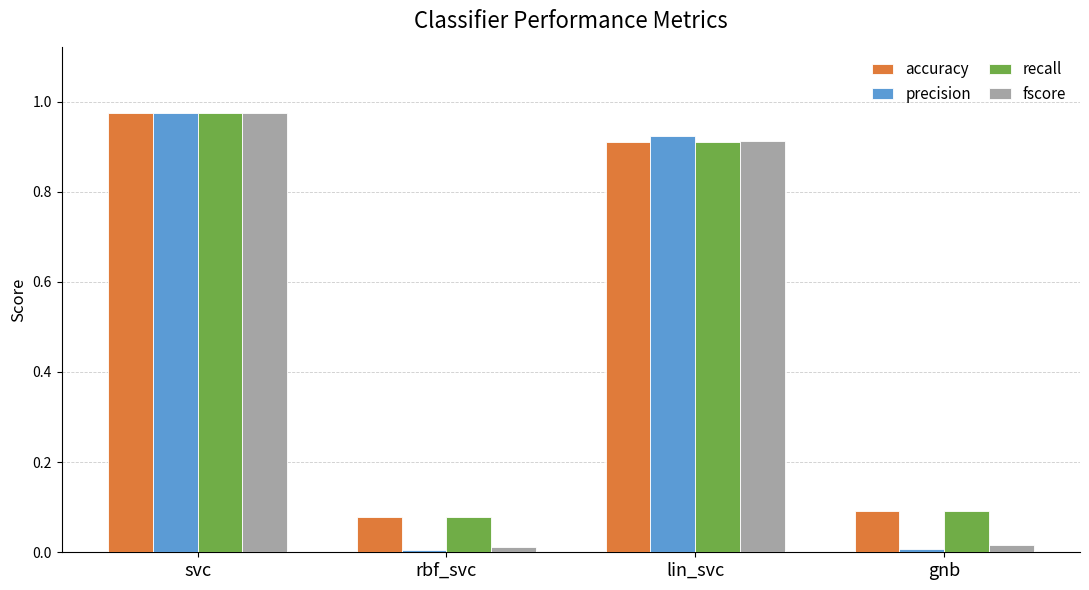

At which label does recall reach its peak?

svc